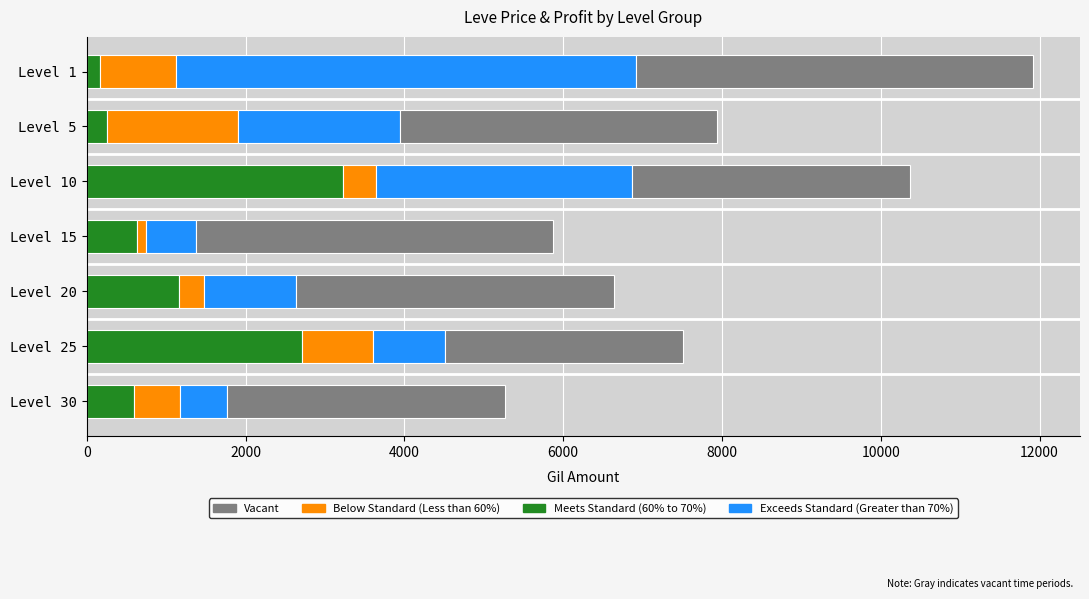

What is the highest value of the Exceeds Standard (Greater than 70%) series?

3225.0